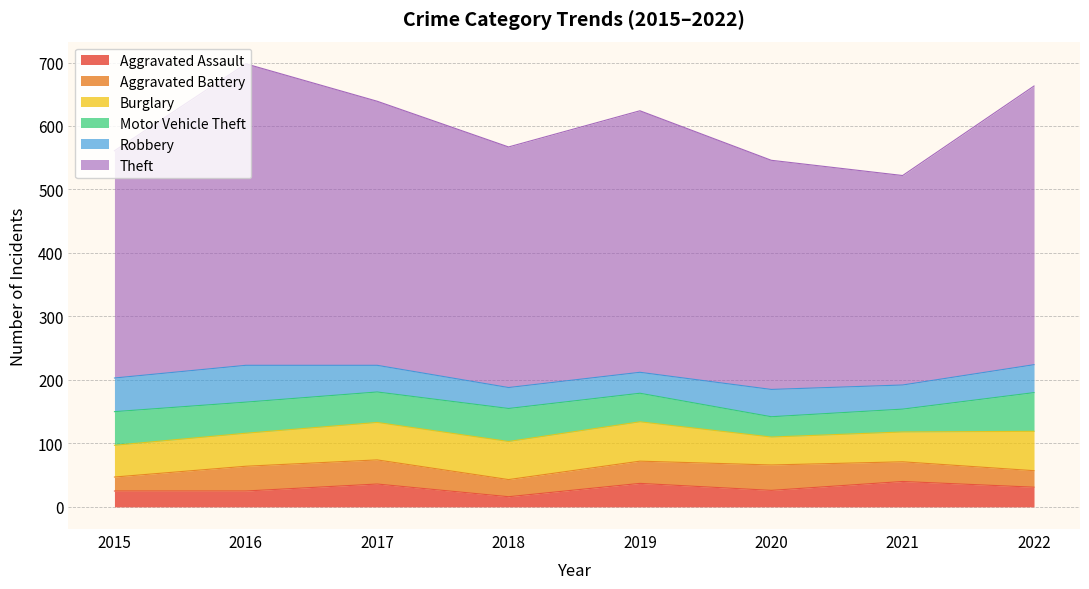

At which category is the sum across all series the highest?

2016